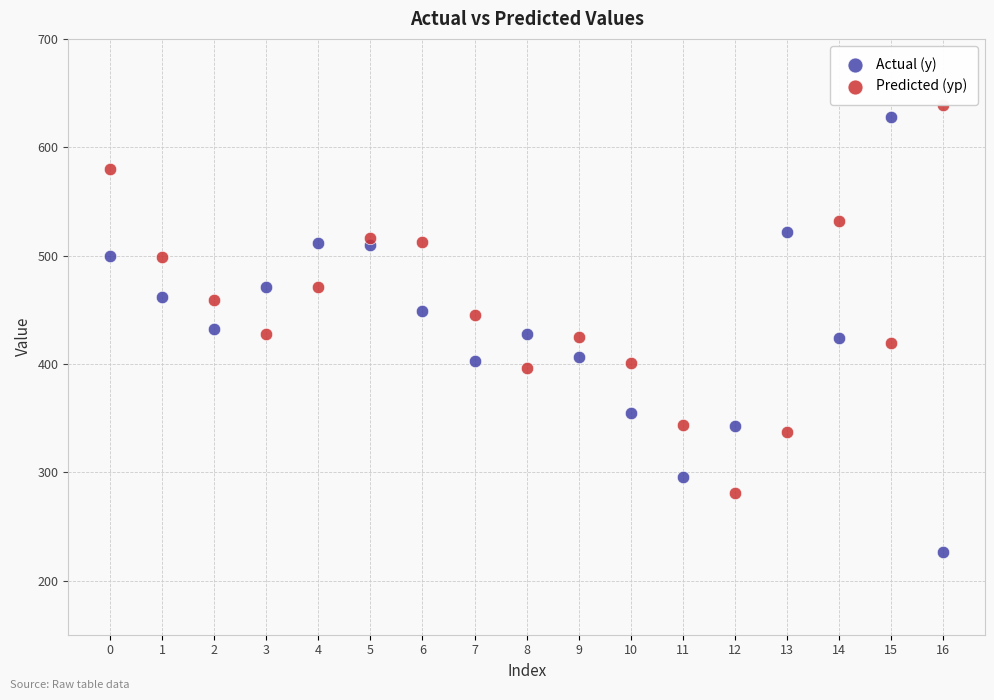

Across all data points, what is the range of Y values (max minus min)?

413.3